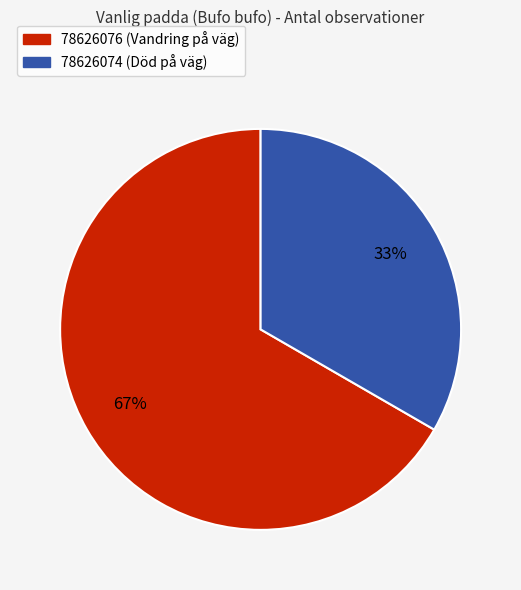

How many slices are in this pie chart?

2